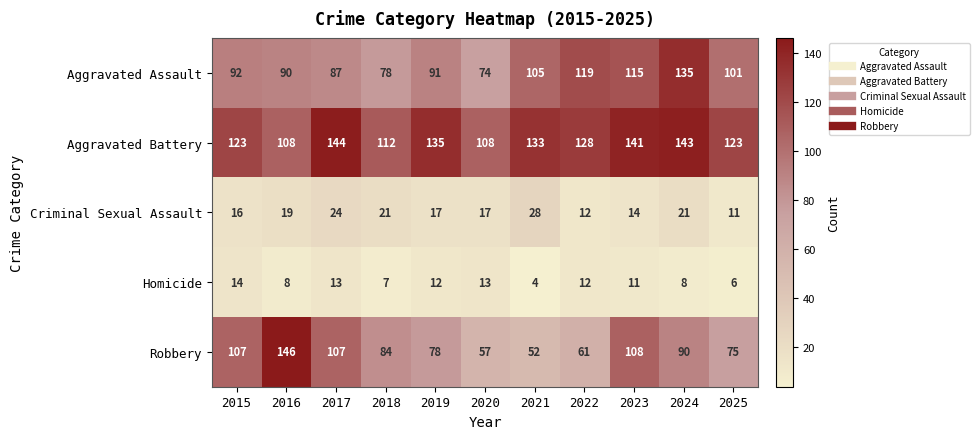

How many series are shown in this chart?

5